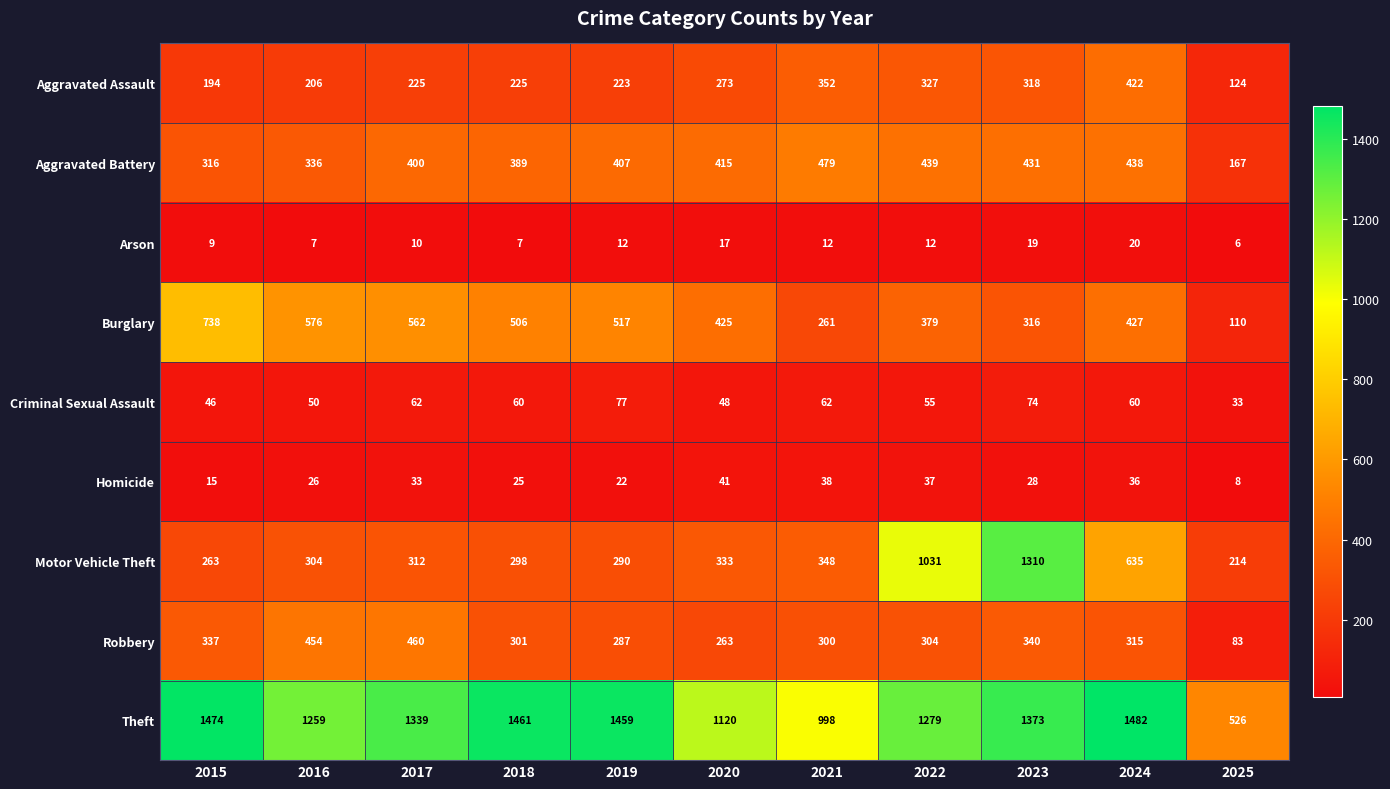

What is the lowest value of the Arson series?

6